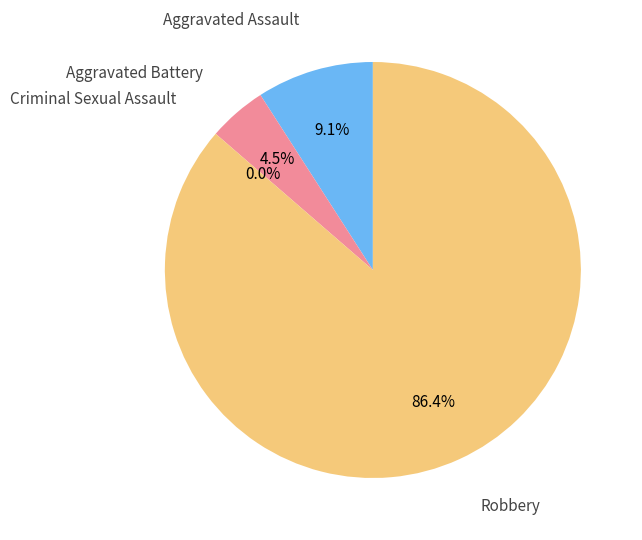

Combined, do Criminal Sexual Assault and Aggravated Assault account for over 50%?

No